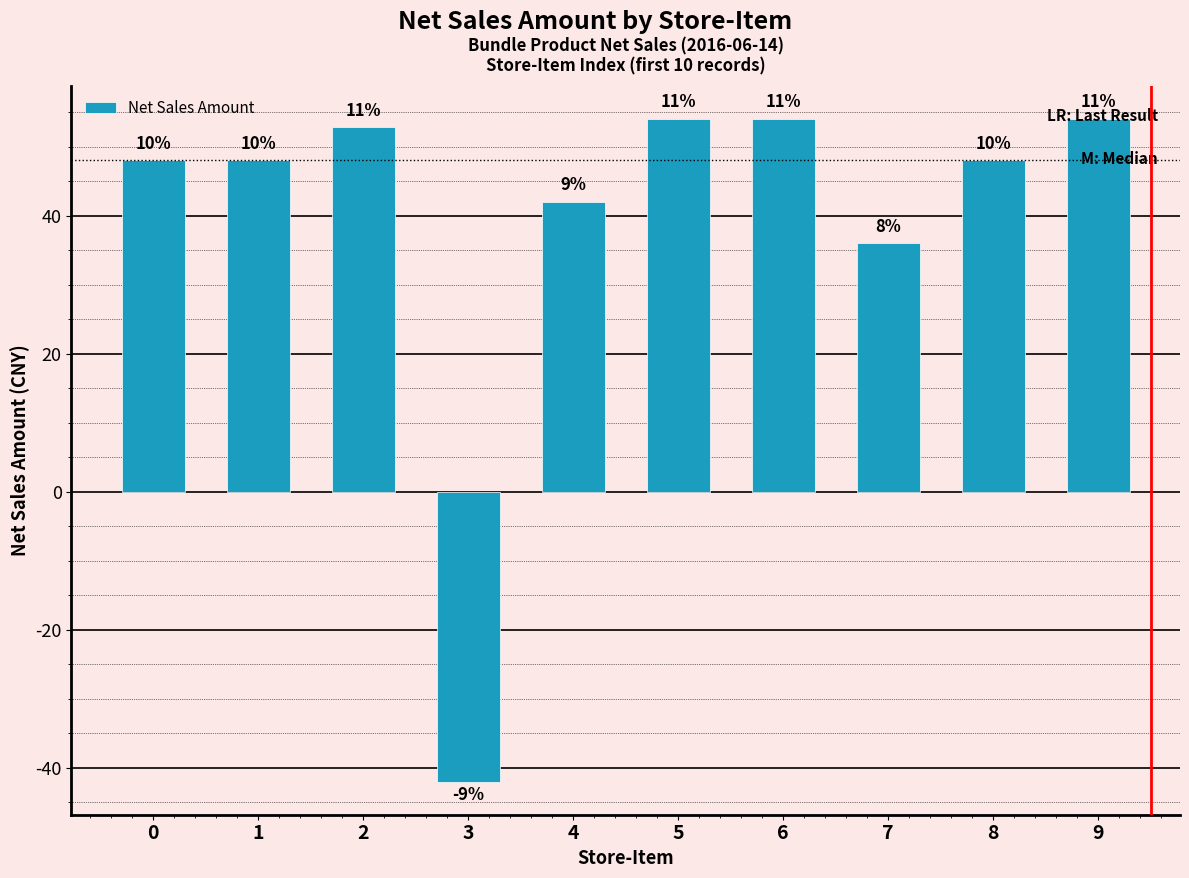

How many bars are there in total?

10